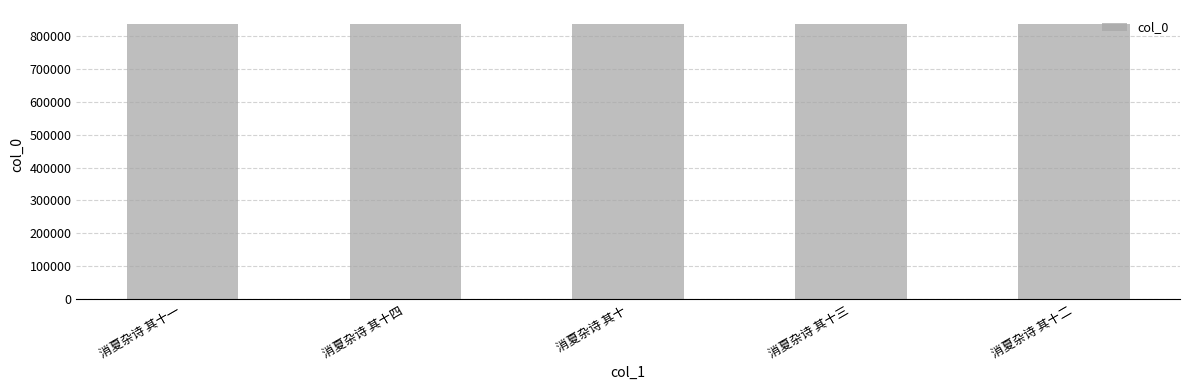

What position from the right is 消夏杂诗 其十三?

2